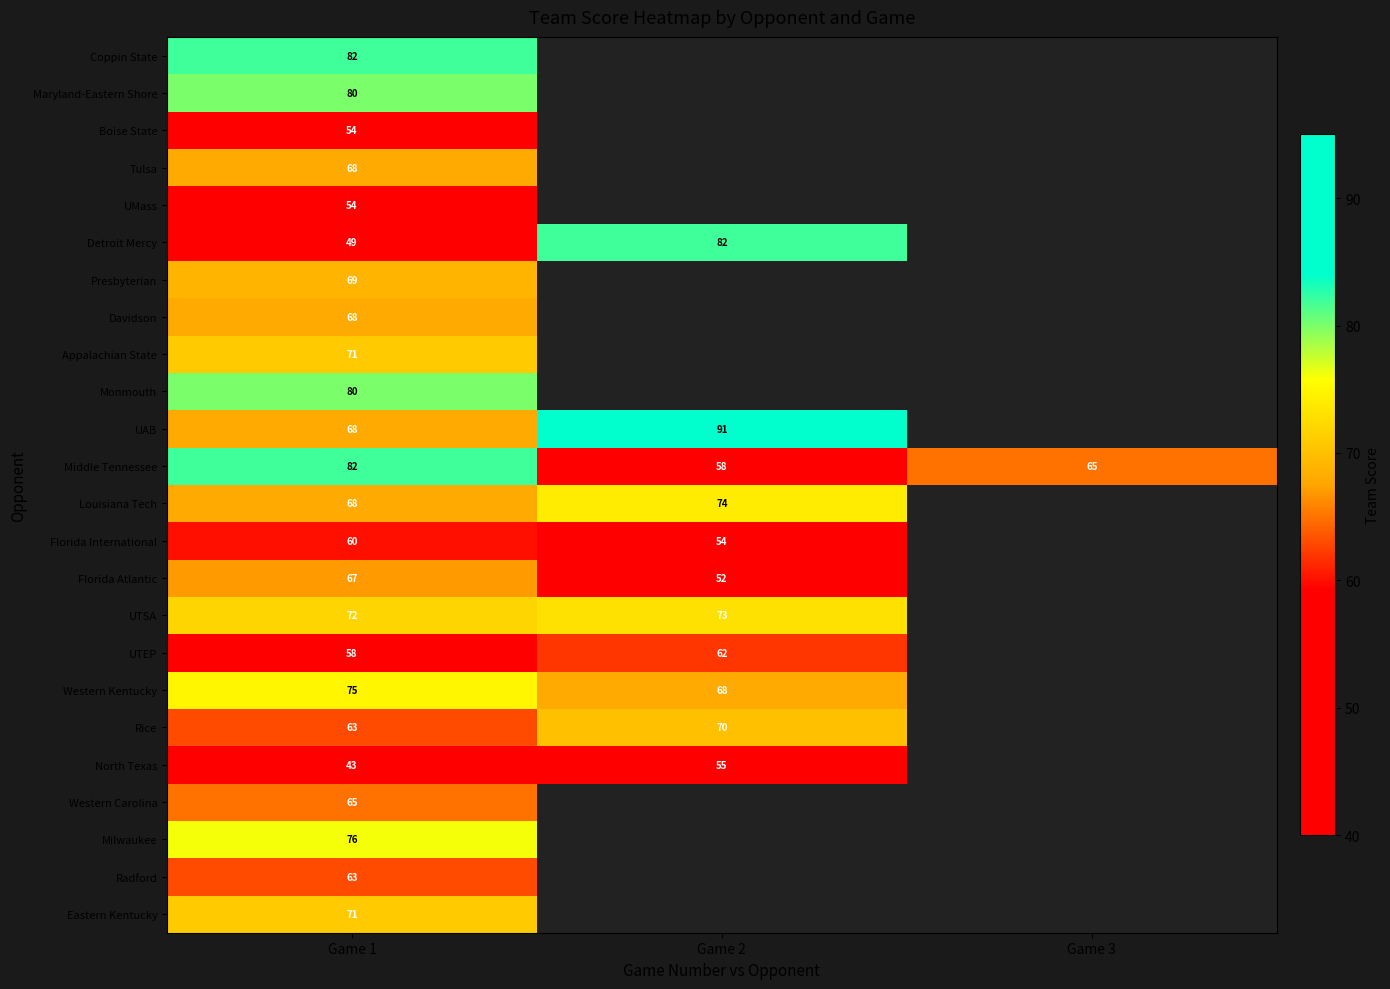

Rank the categories by Middle Tennessee value from lowest to highest.

Game 2, Game 3, Game 1